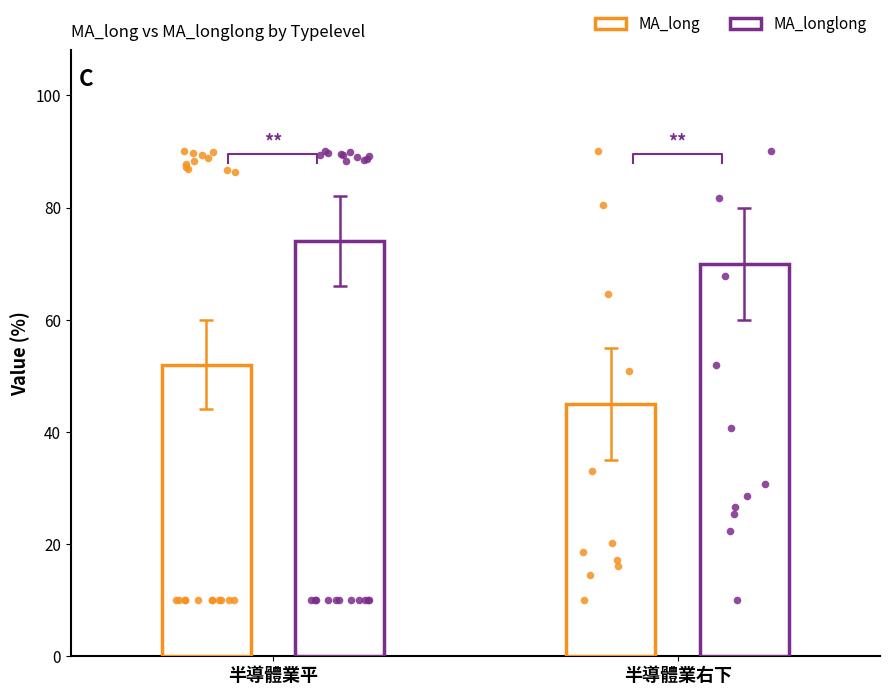

At how many categories does at least one series exceed 70?

1